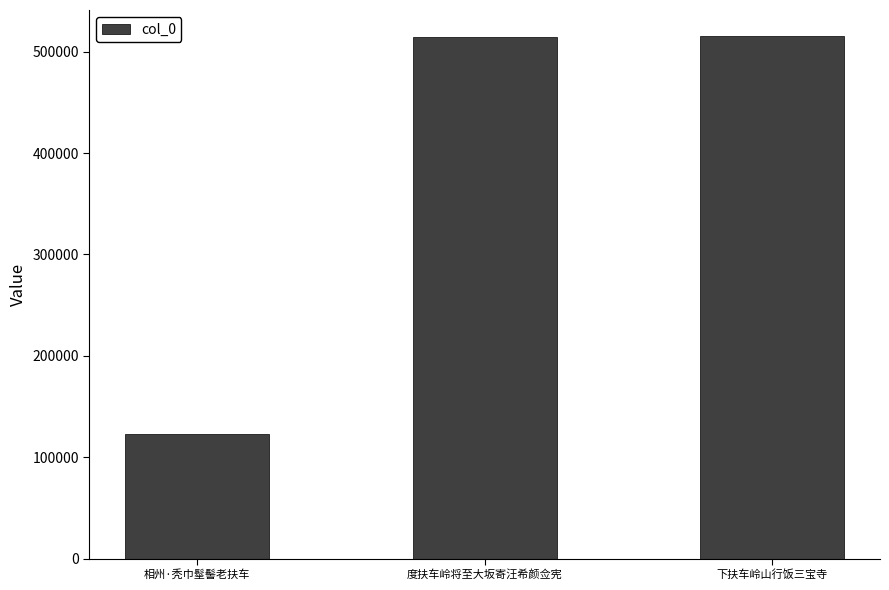

At which label is the value closest to 319169?

度扶车岭将至大坂寄汪希颜佥宪